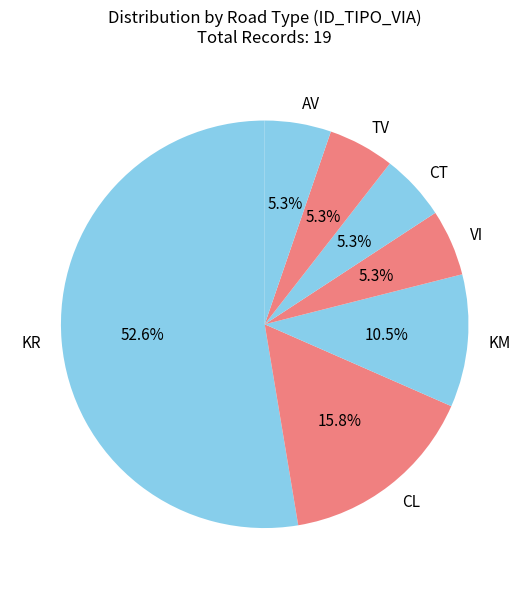

Is CT the majority of the pie?

No